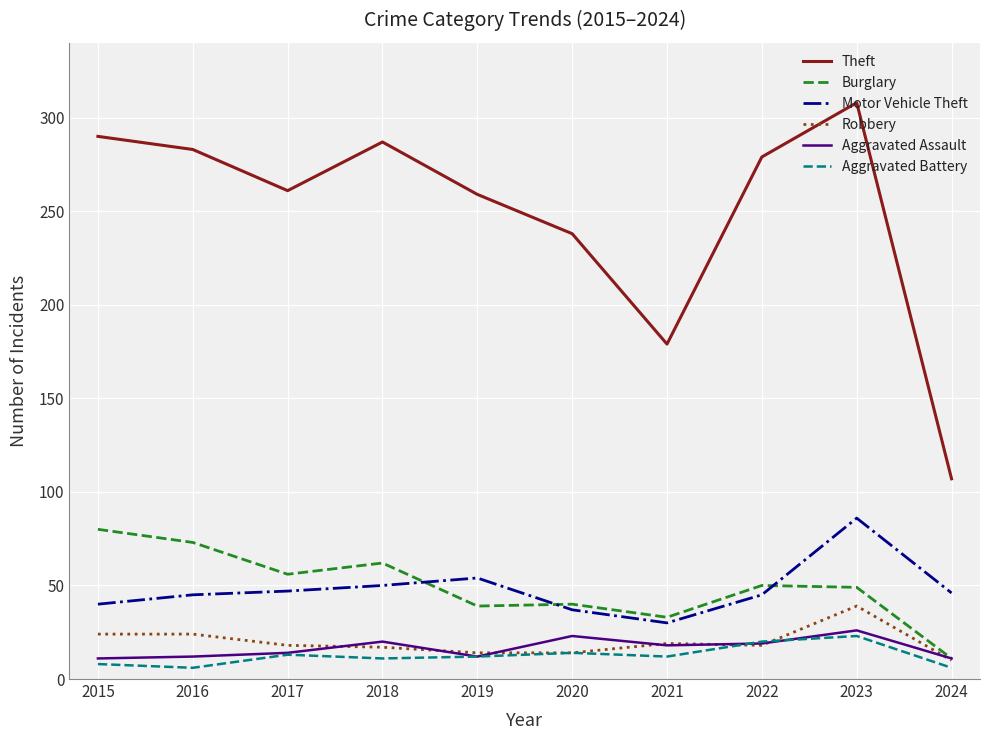

What is the difference between the highest and lowest values at 2021?

167